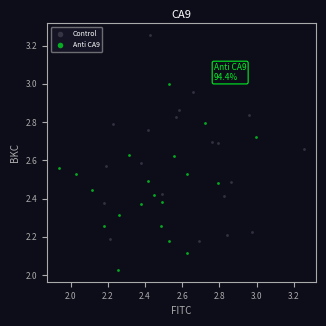

Which series contains the highest Y value?

Control